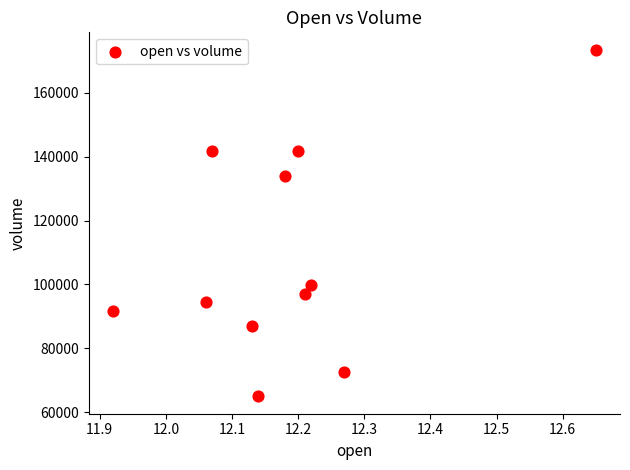

What Y value in the scatter plot is closest to 119221?

134068.9